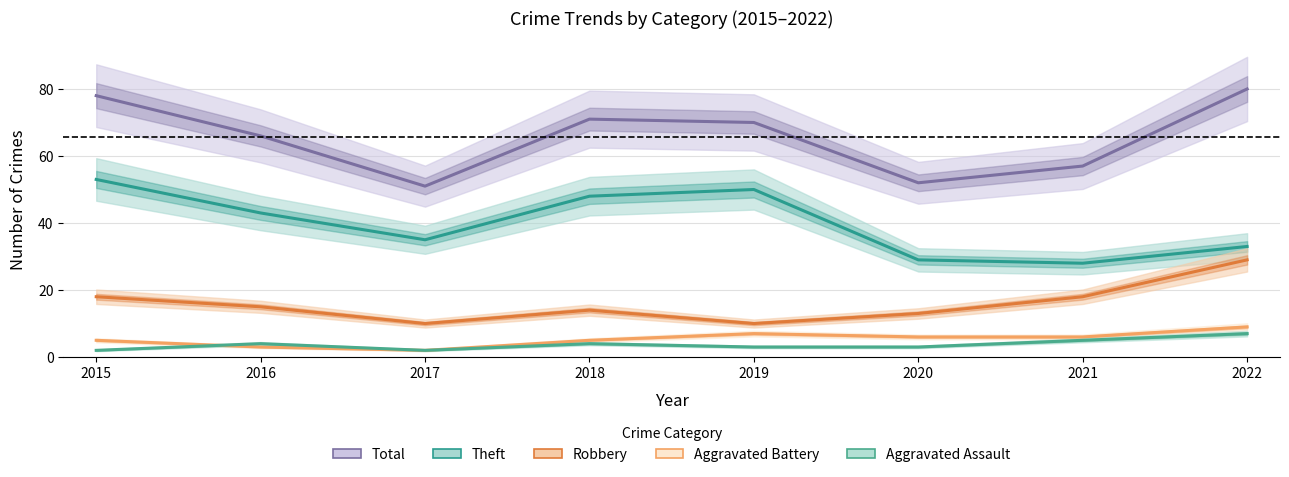

Does the chart have visible grid lines?

Yes